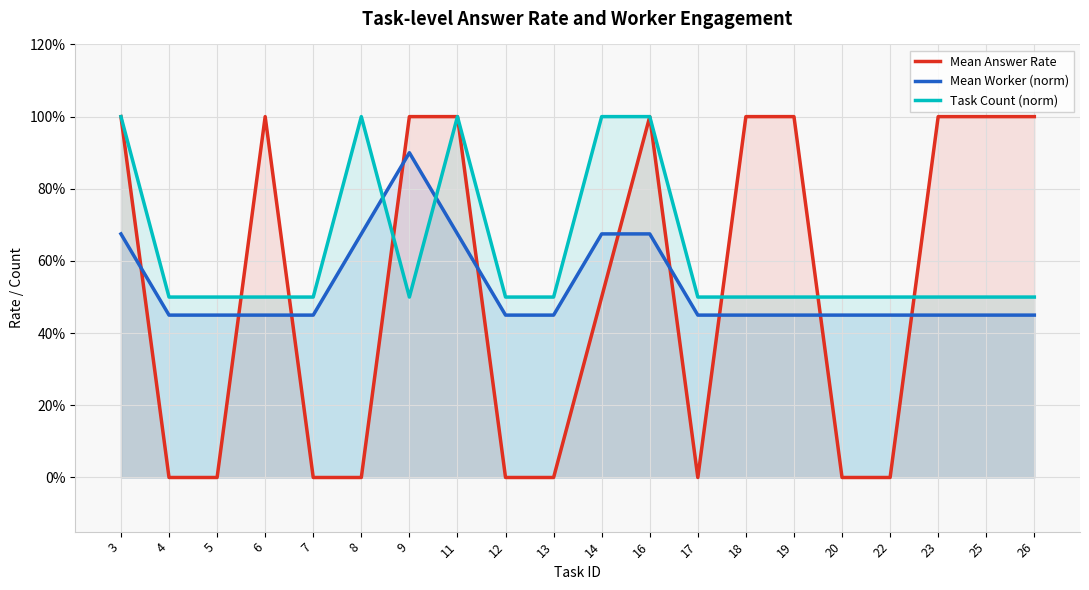

Is it true that Mean Answer Rate equals 0.6 at 8?

False